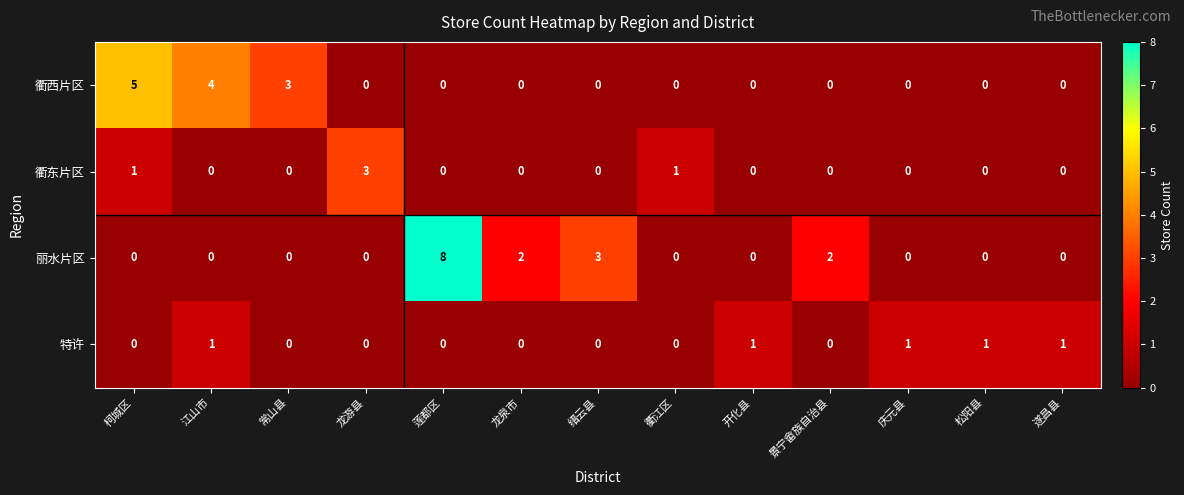

The 丽水片区 series shows 5 at 衢江区. True or false?

False